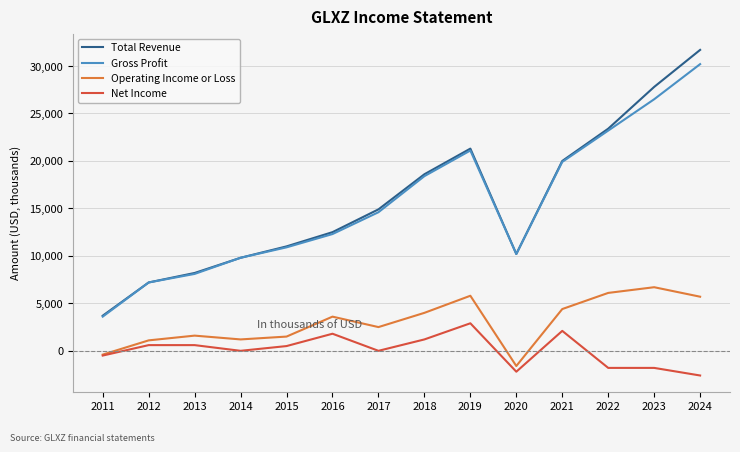

At how many categories does at least one series exceed 13170?

7